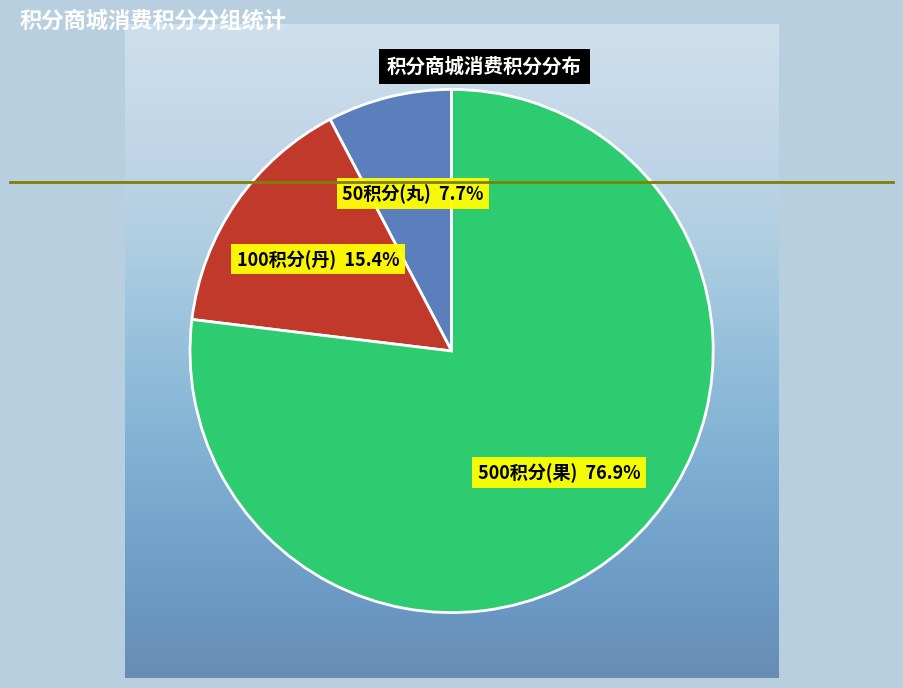

Is the sum of 500积分(果) and 50积分(丸) greater than half?

Yes